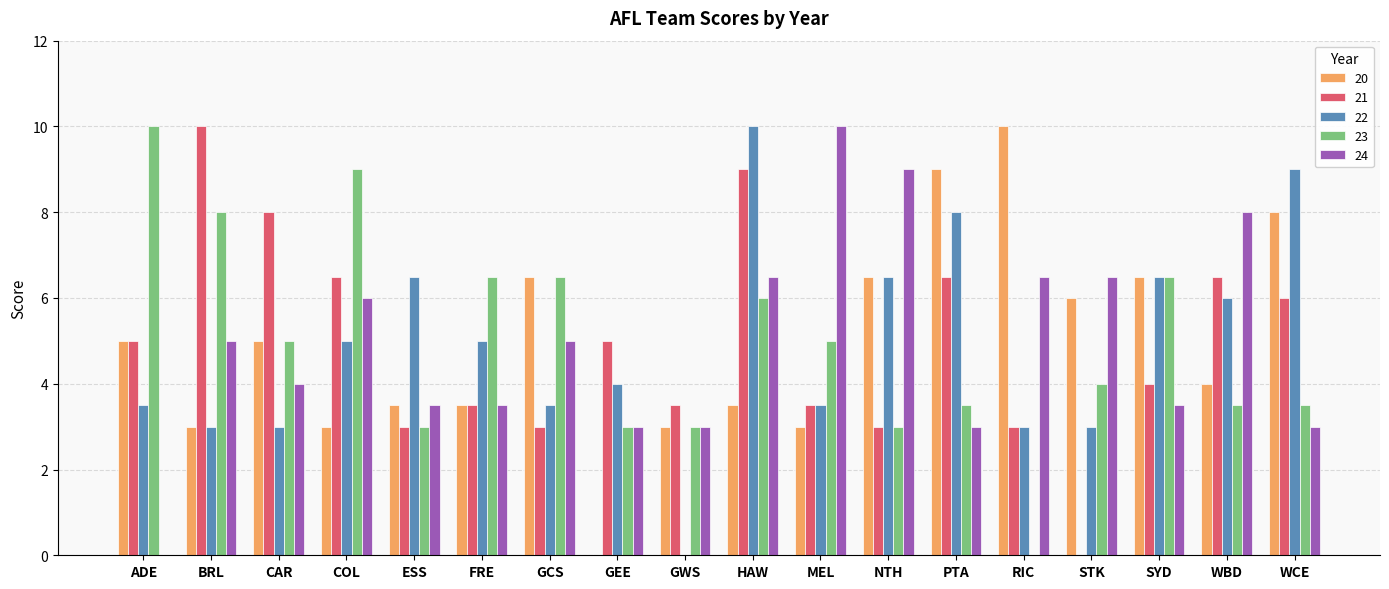

What is the total value across all series at GWS?

12.5